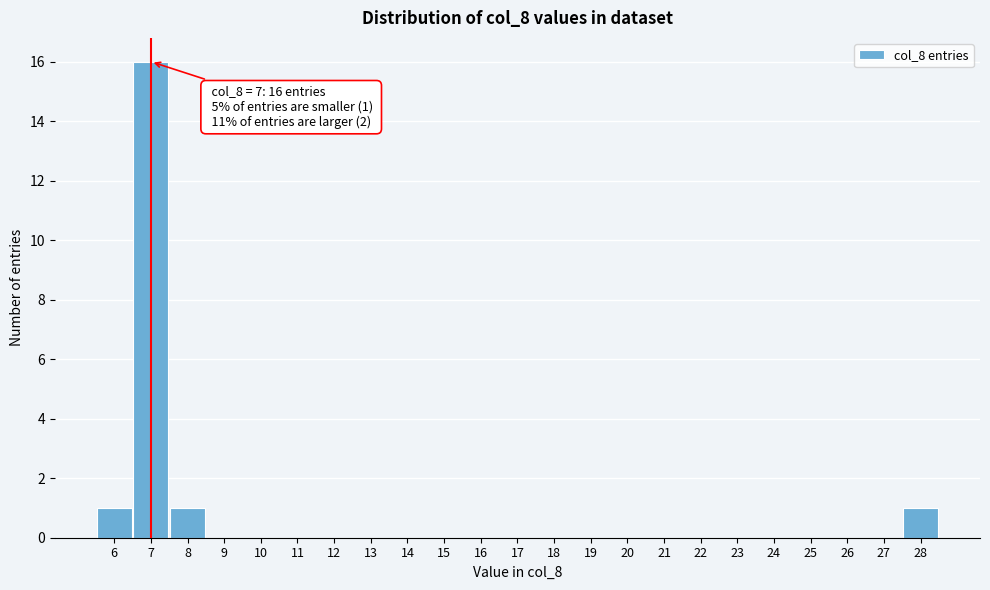

Which range on the x-axis has the tallest bar?

6.5 to 7.5